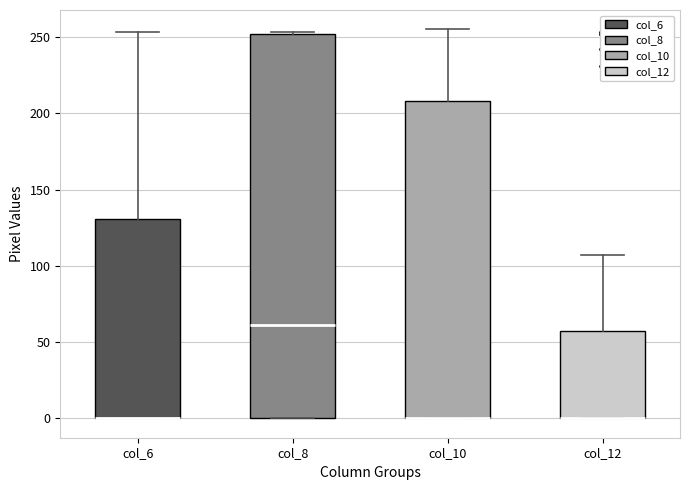

Which box is the tallest, from its lower edge to its upper edge?

col_8